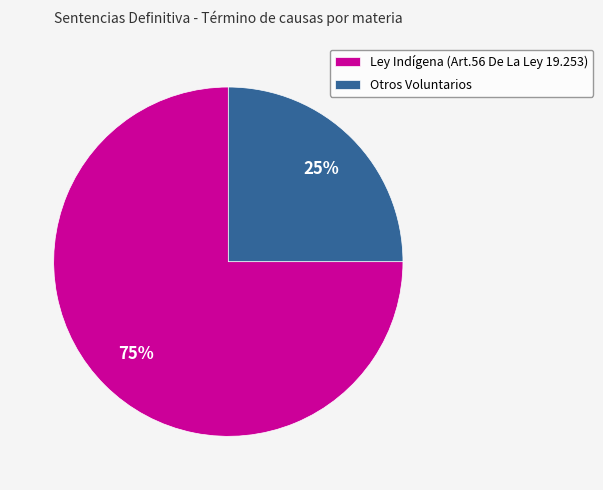

What is the largest slice in the pie chart?

Ley Indígena (Art.56 De La Ley 19.253)